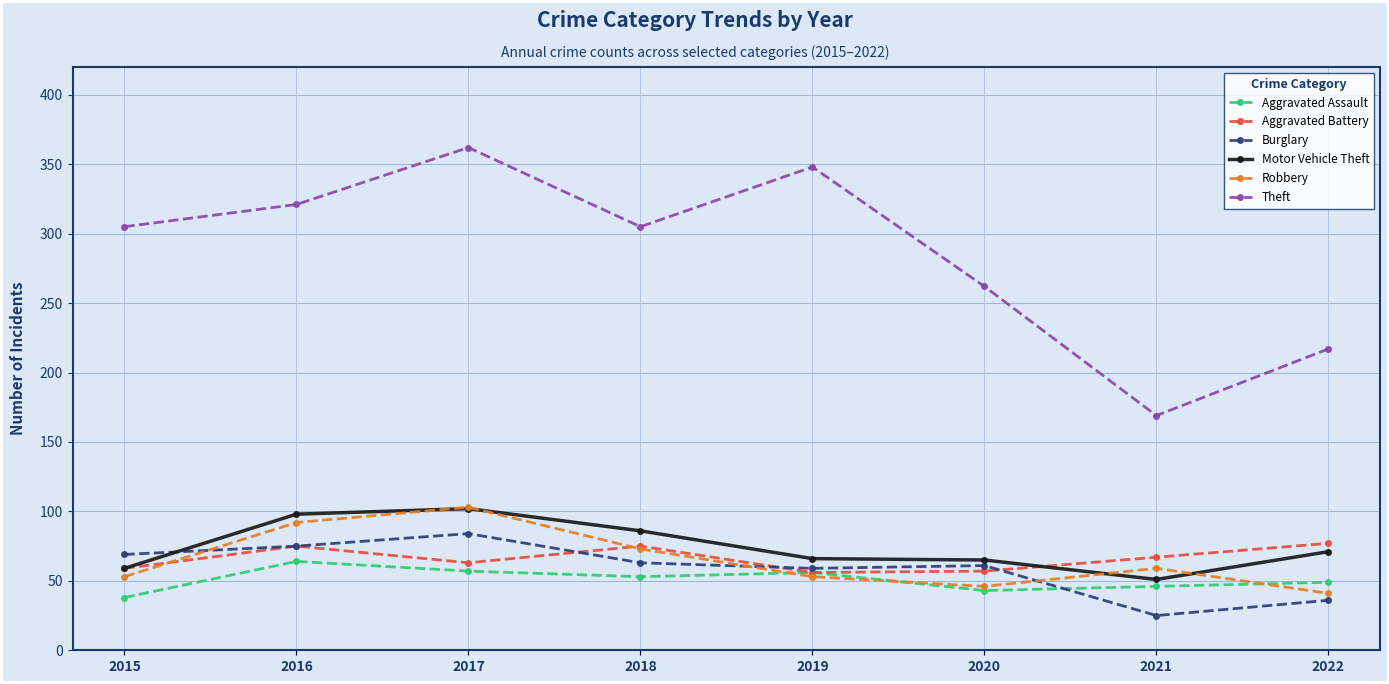

Where is the first local minimum for Aggravated Battery?

2017